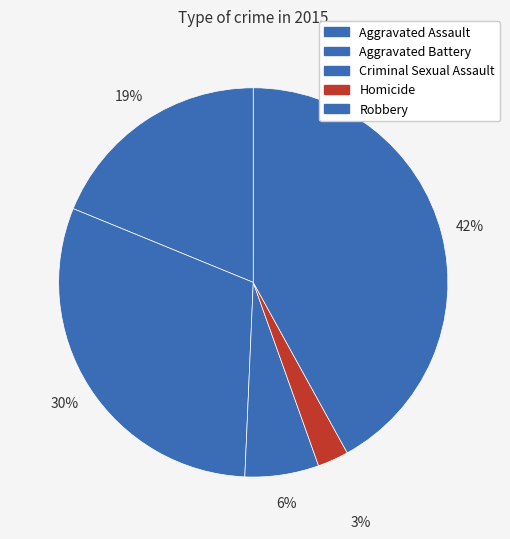

Count the number of slices in the pie.

5